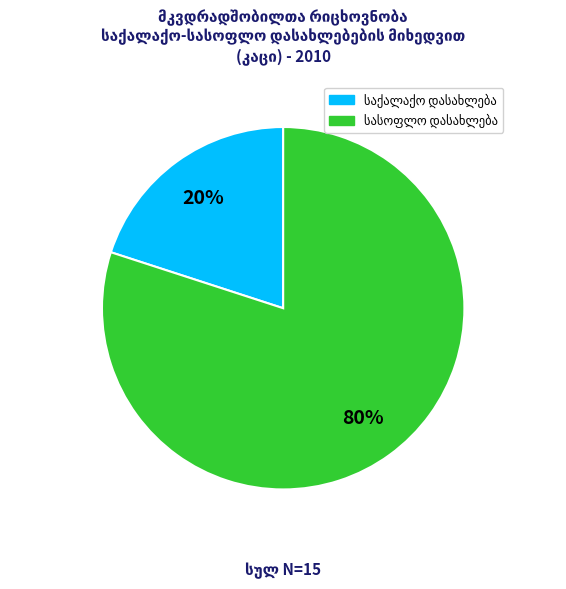

To the nearest percent, what is the difference between the largest and smallest slice percentages?

60%